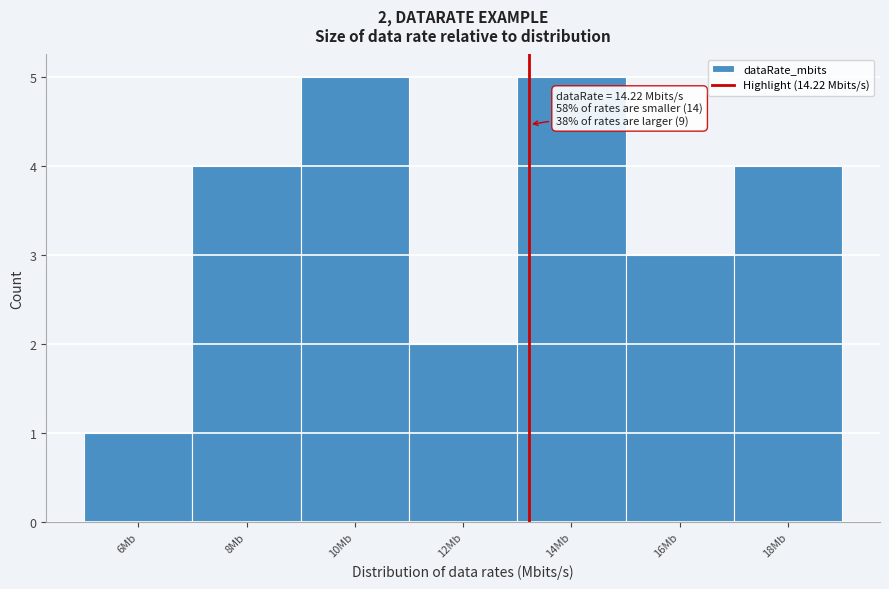

Reading left to right, what are all the values shown in this chart?

1	4	5	2	5	3	4